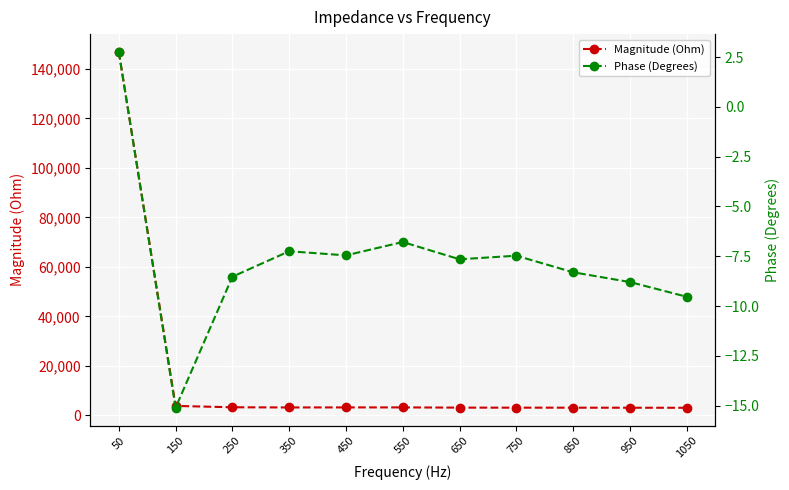

What is the spread (max minus min) of values at 150?

3850.9